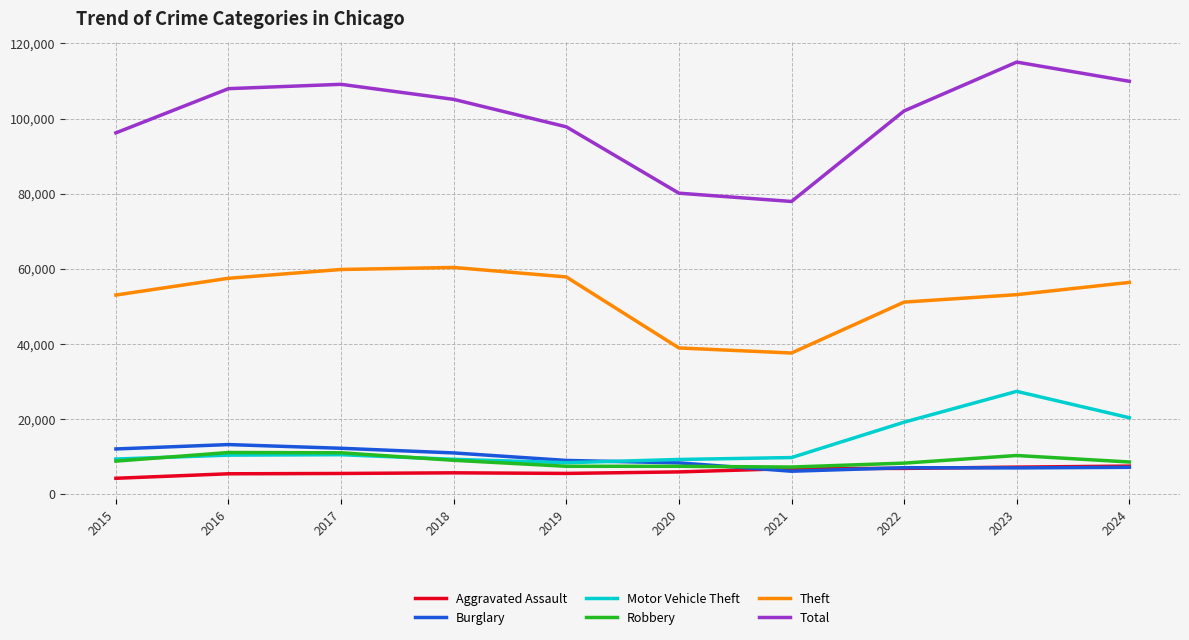

How many series are shown in this chart?

6